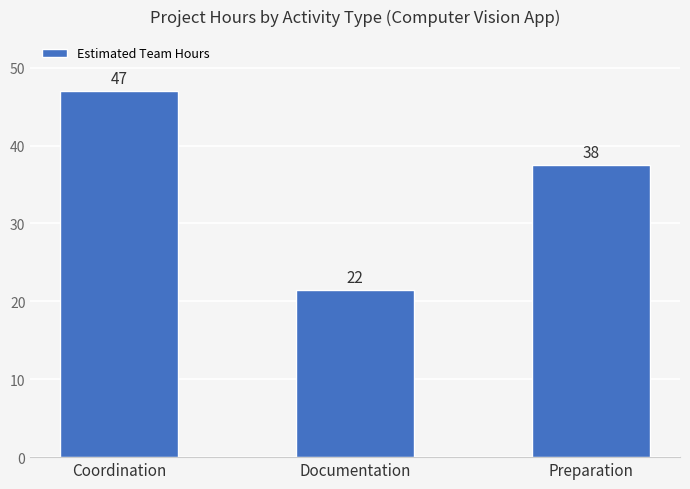

How many bars are there in total?

3